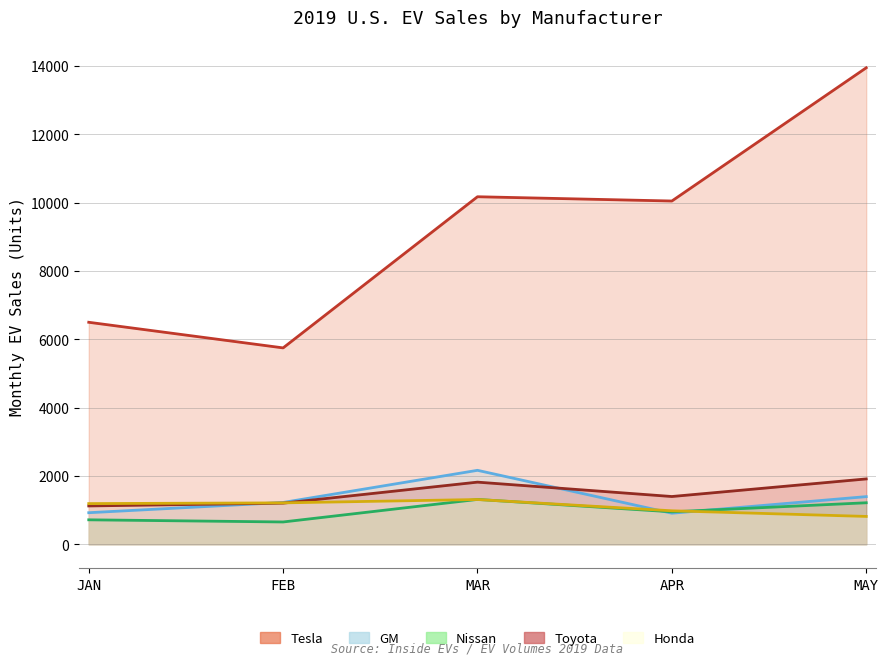

Reading right to left, transcribe all the data shown in this chart.

Tesla: 13950	10050	10175	5750	6500
GM: 1396	910	2166	1225	925
Nissan: 1216	951	1314	654	717
Toyota: 1914	1399	1820	1205	1123
Honda: 816	981	1311	1213	1192